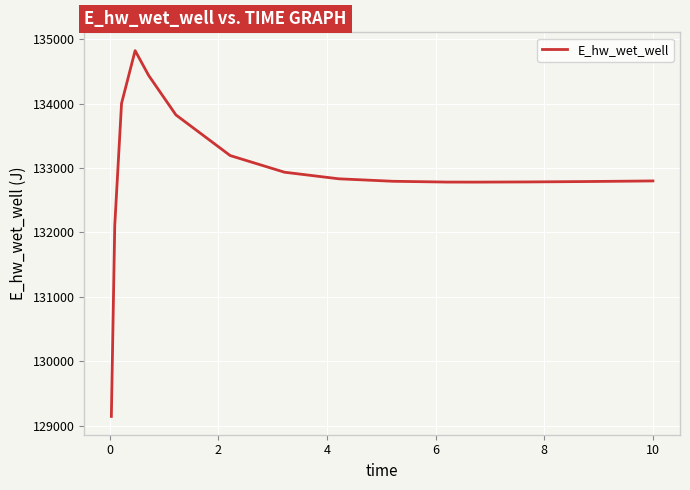

What is the maximum value shown in the chart?

134821.3